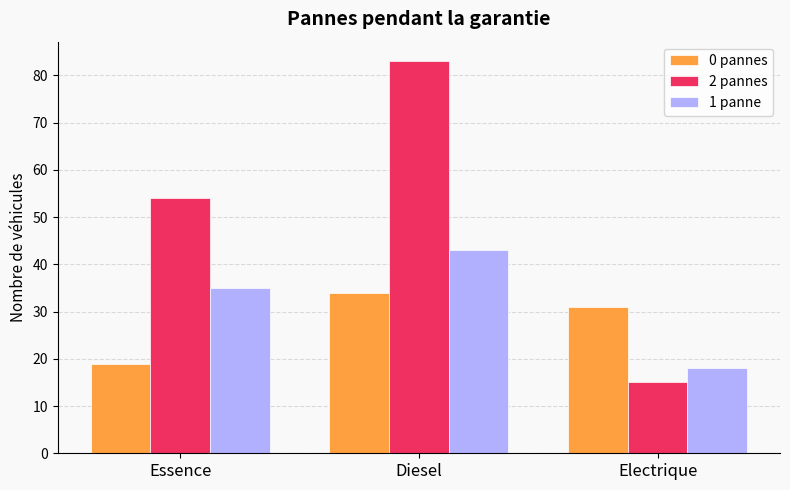

Which series has the widest spread of values?

2 pannes